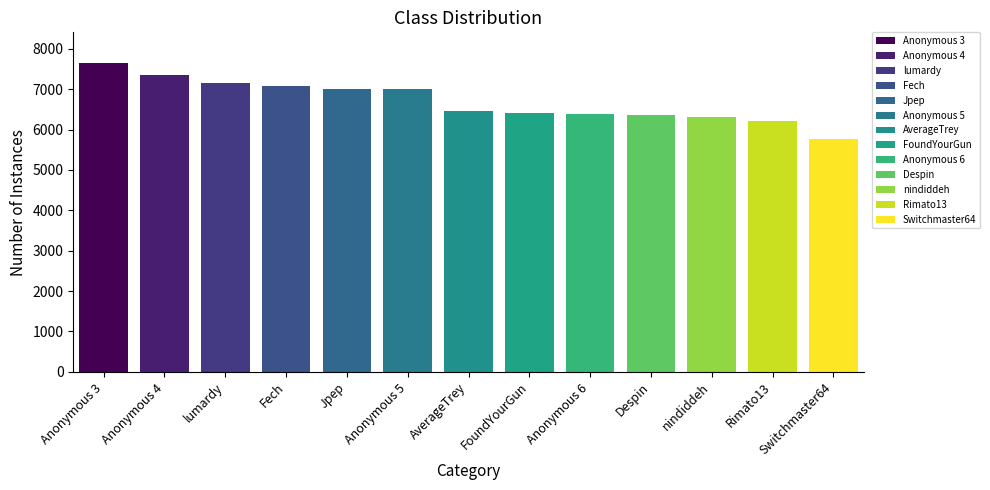

What is the approximate value at Despin, to the nearest 50?

6350